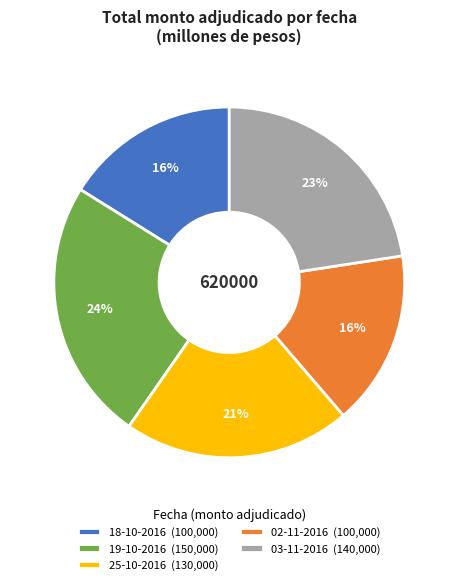

Between 03-11-2016 (140,000) and 18-10-2016 (100,000), which is larger?

03-11-2016 (140,000)